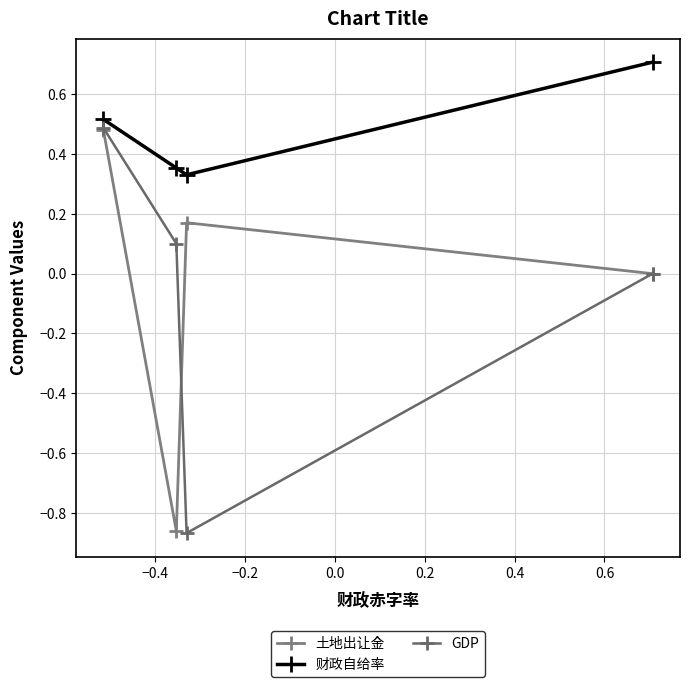

How many series are shown in this chart?

3